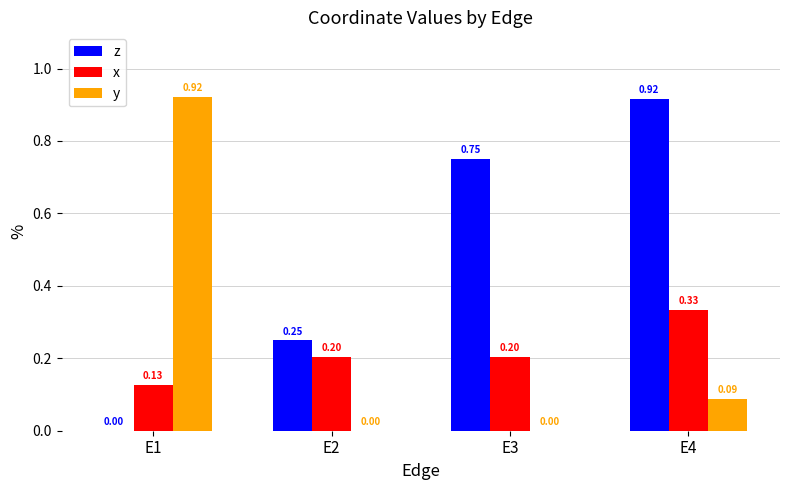

What is the sum of all y values?

1.0